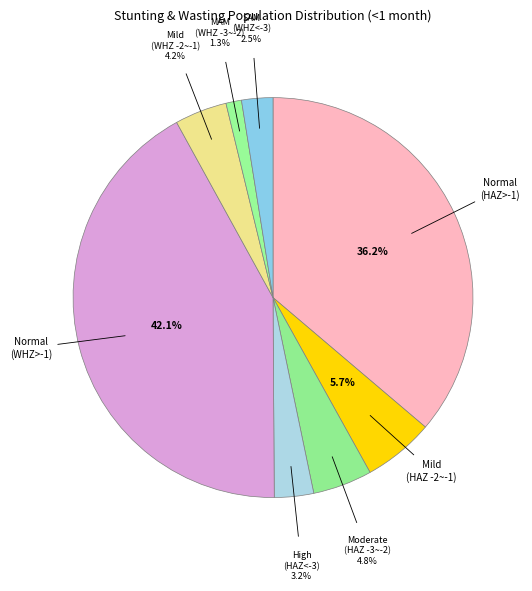

Does any single category account for the majority?

No